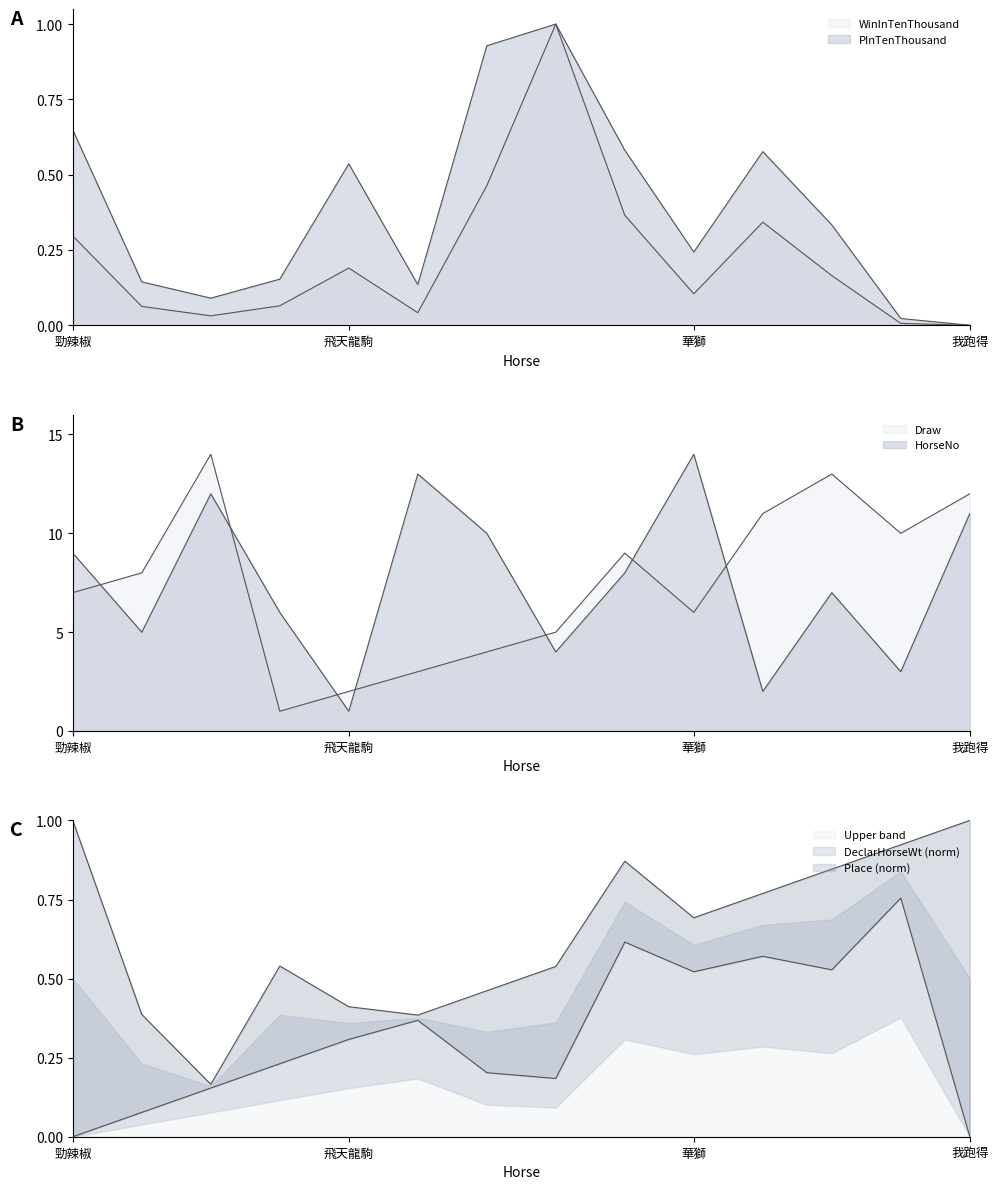

What value does the Upper band series have at 我跑得?

1.0